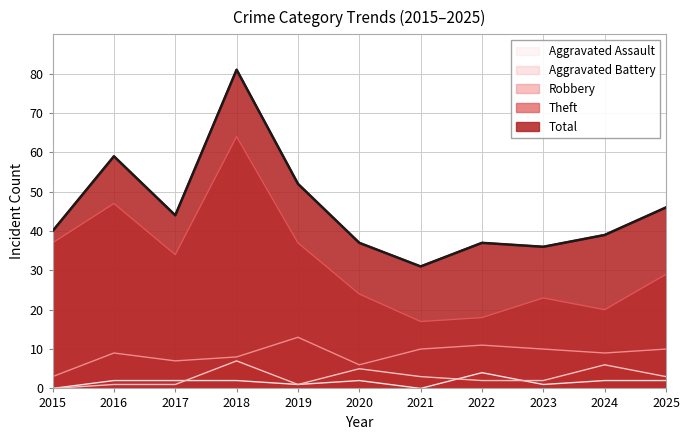

The value of Robbery at 2019 is 13. True or false?

True